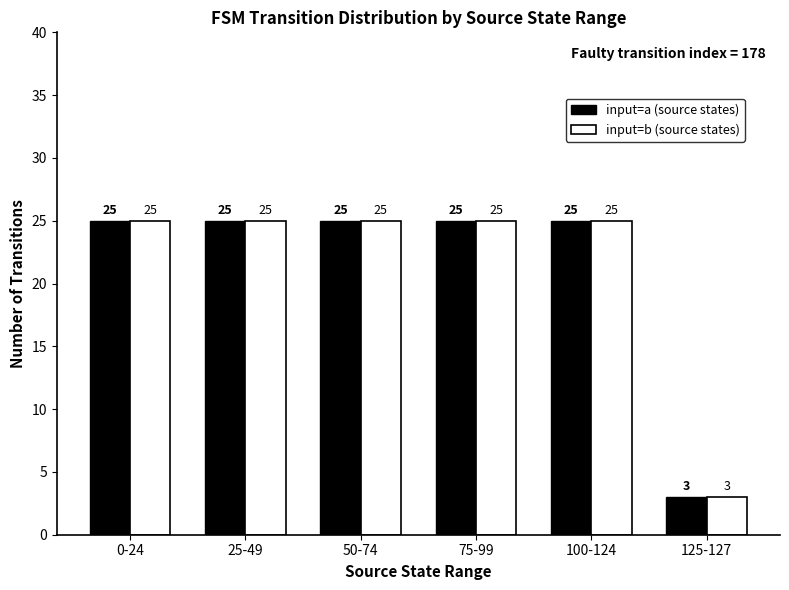

What is the label of the 1st bar from the right?

125-127